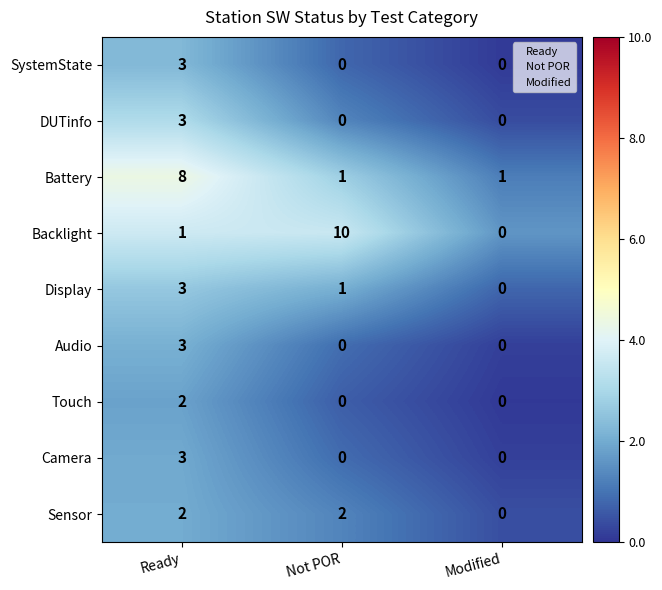

What is the maximum value shown in the chart?

10